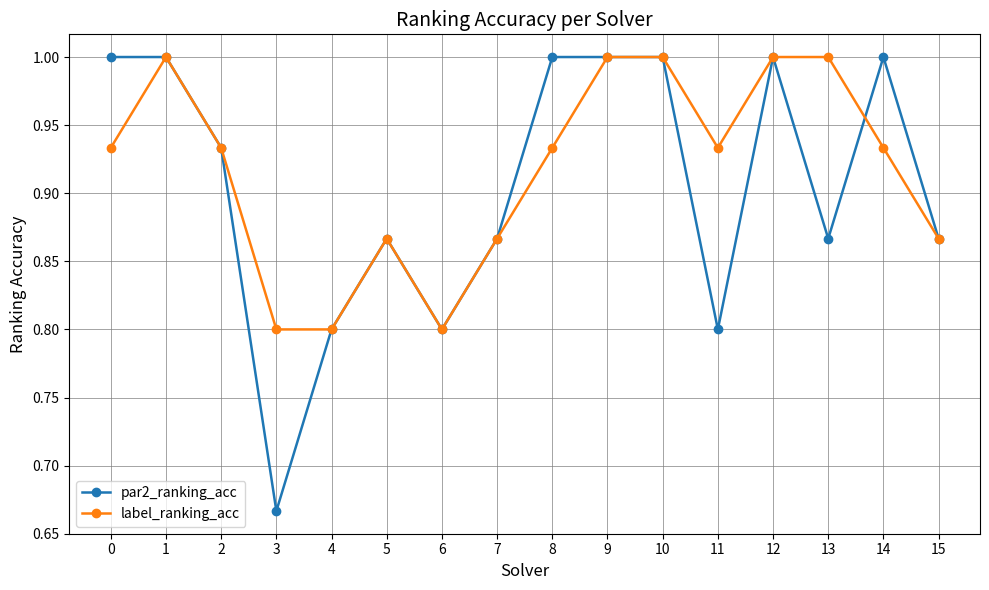

Which series has the largest total across all categories?

label_ranking_acc